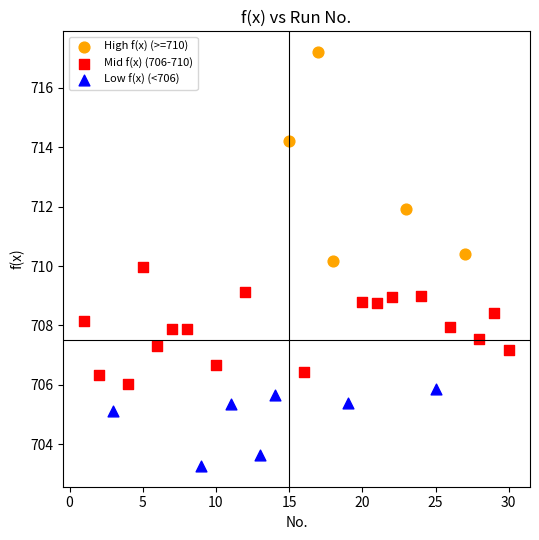

Which series contains the lowest Y value?

Low f(x) (<706)